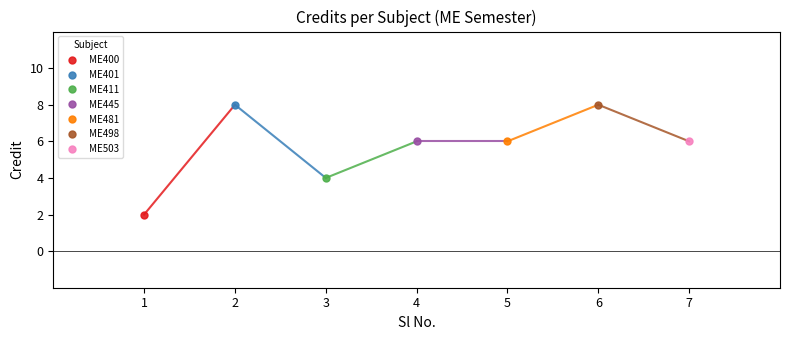

Is it true that the value at 1 is 1?

False